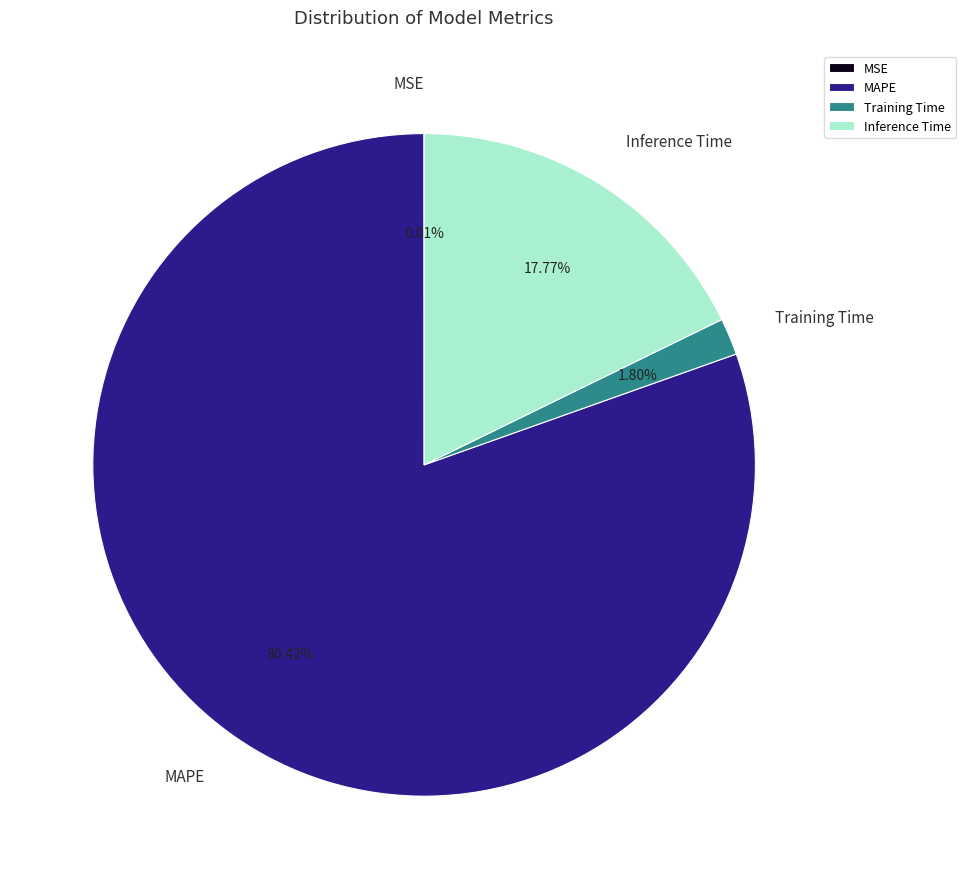

Which slice represents more than half of the pie?

MAPE